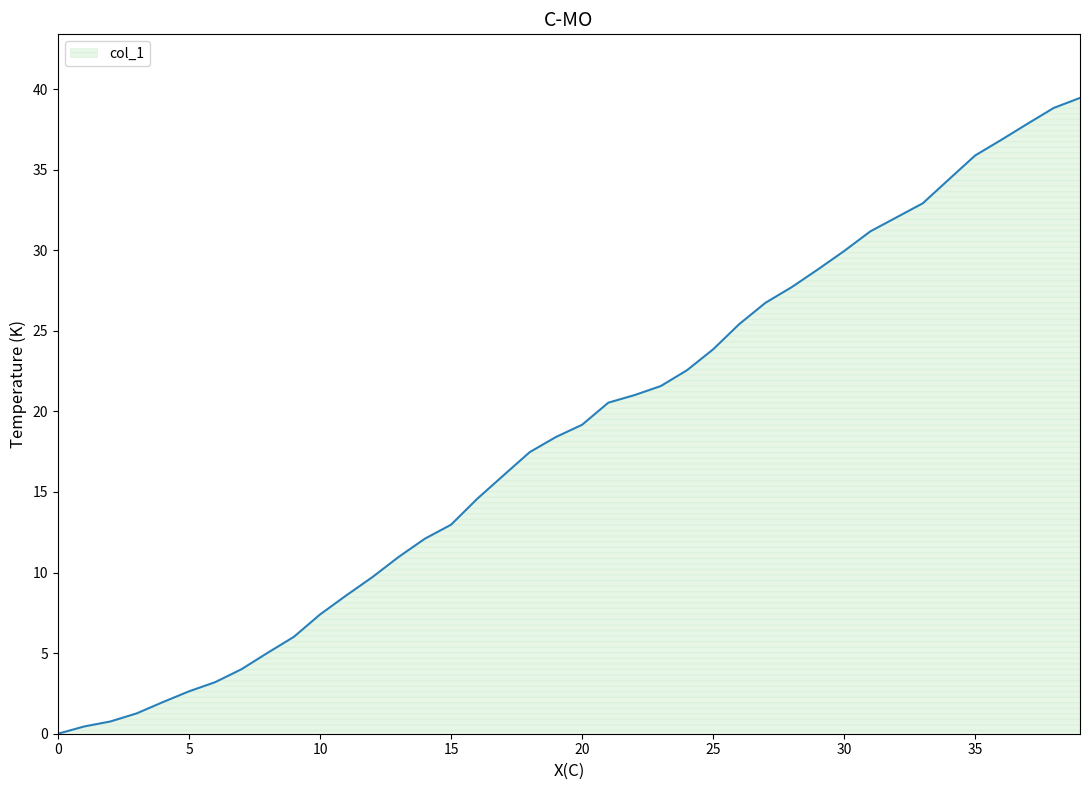

What is the difference between the second highest and minimum values?

38.8